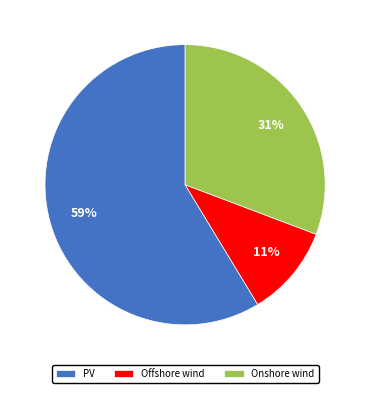

To the nearest percent, what portion does Offshore wind represent?

11%